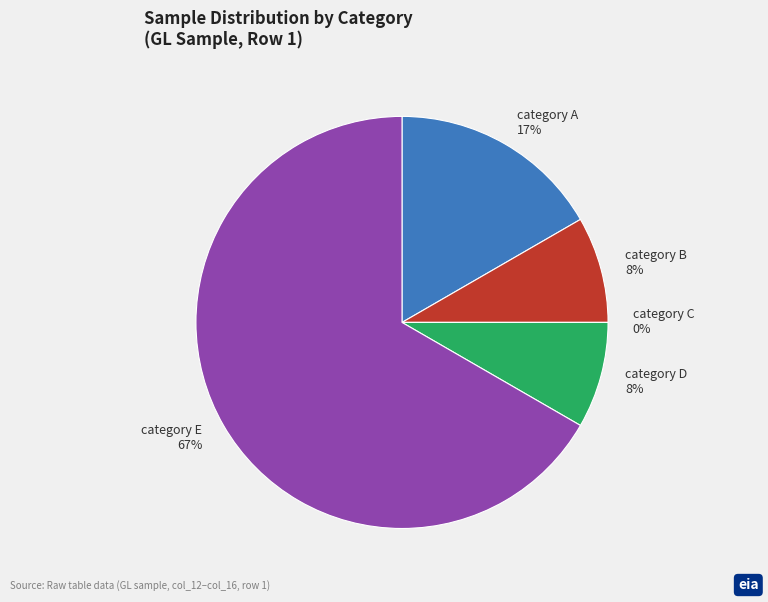

Rank the categories by value from lowest to highest.

col_14, col_13, col_15, col_12, col_16